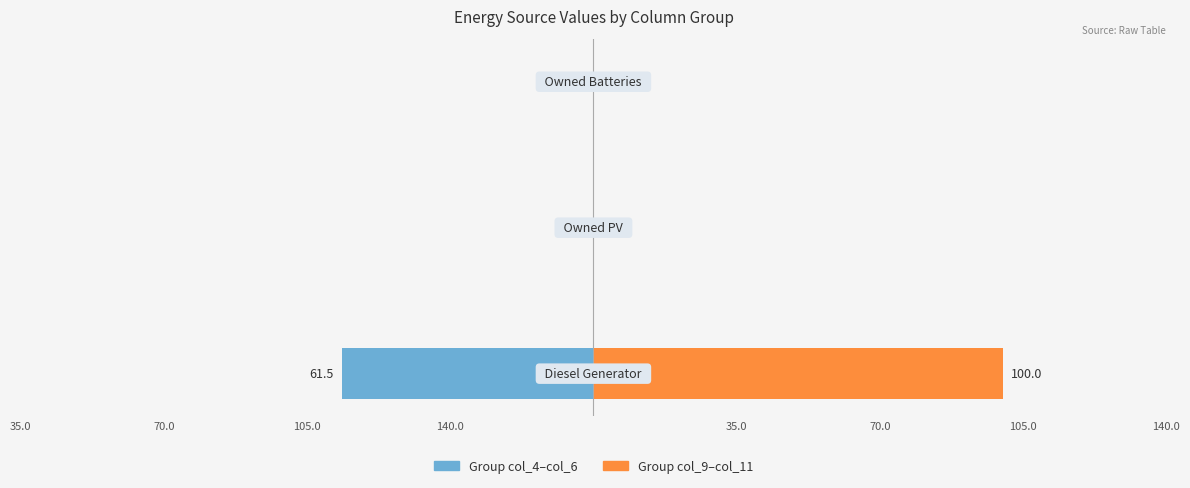

Which series has the widest spread of values?

Group col_9–col_11